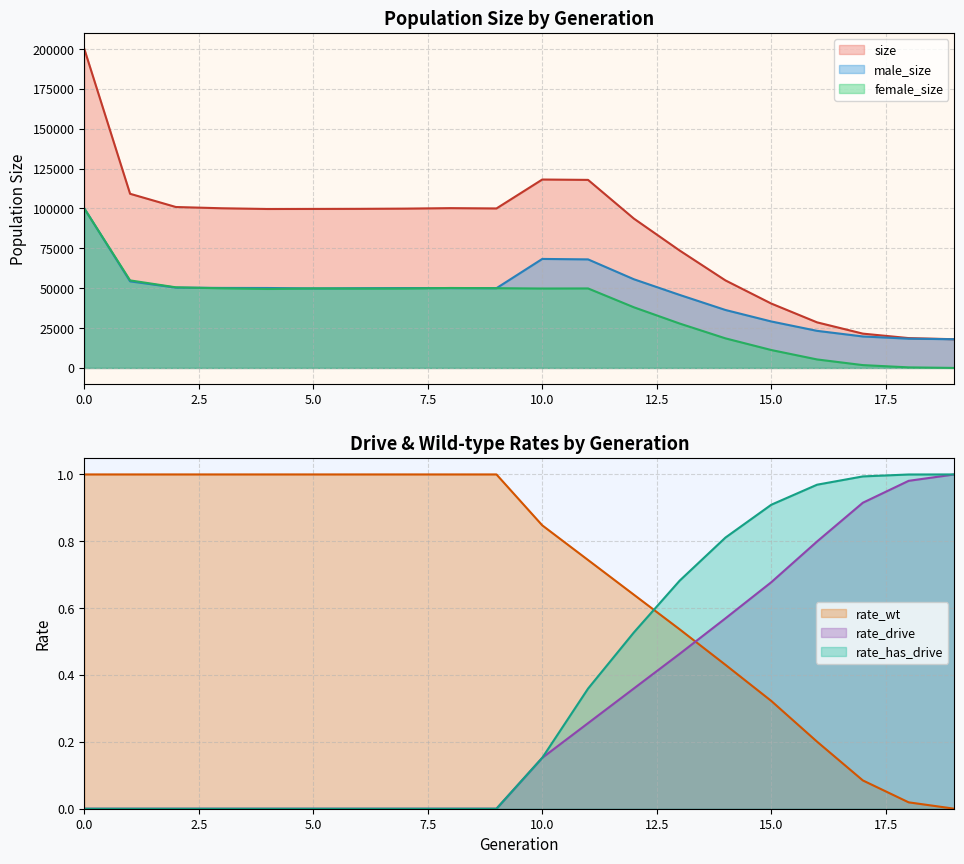

List the series in order of their peak value, lowest first.

female_size, male_size, size